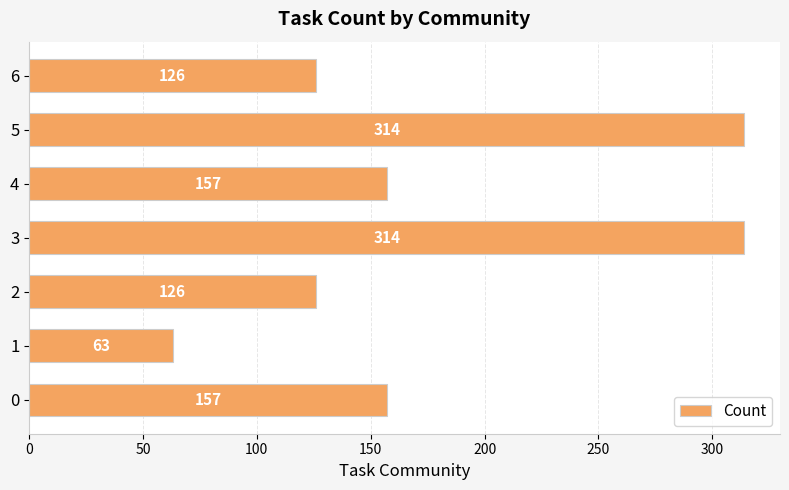

Approximately how many times larger is the value at 1 compared to 4?

0.4